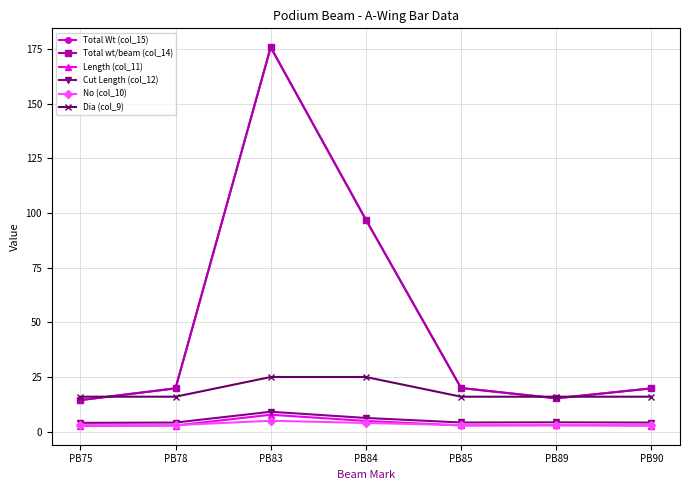

At PB84, list the series in order from smallest to largest.

No (col_10), Length (col_11), Cut Length (col_12), Dia (col_9), Total Wt (col_15), Total wt/beam (col_14)